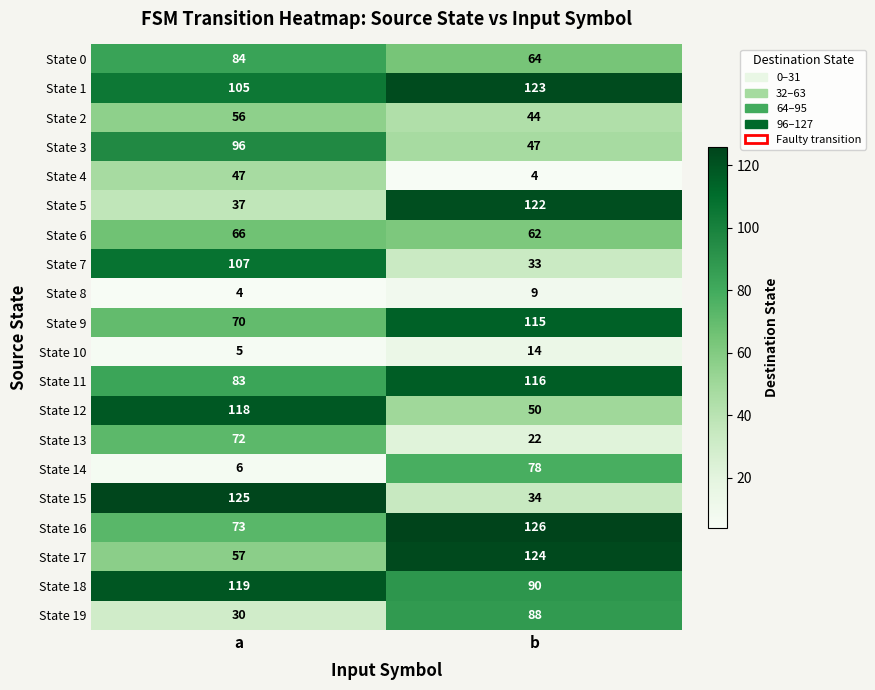

Which series has the largest total across all categories?

State 1